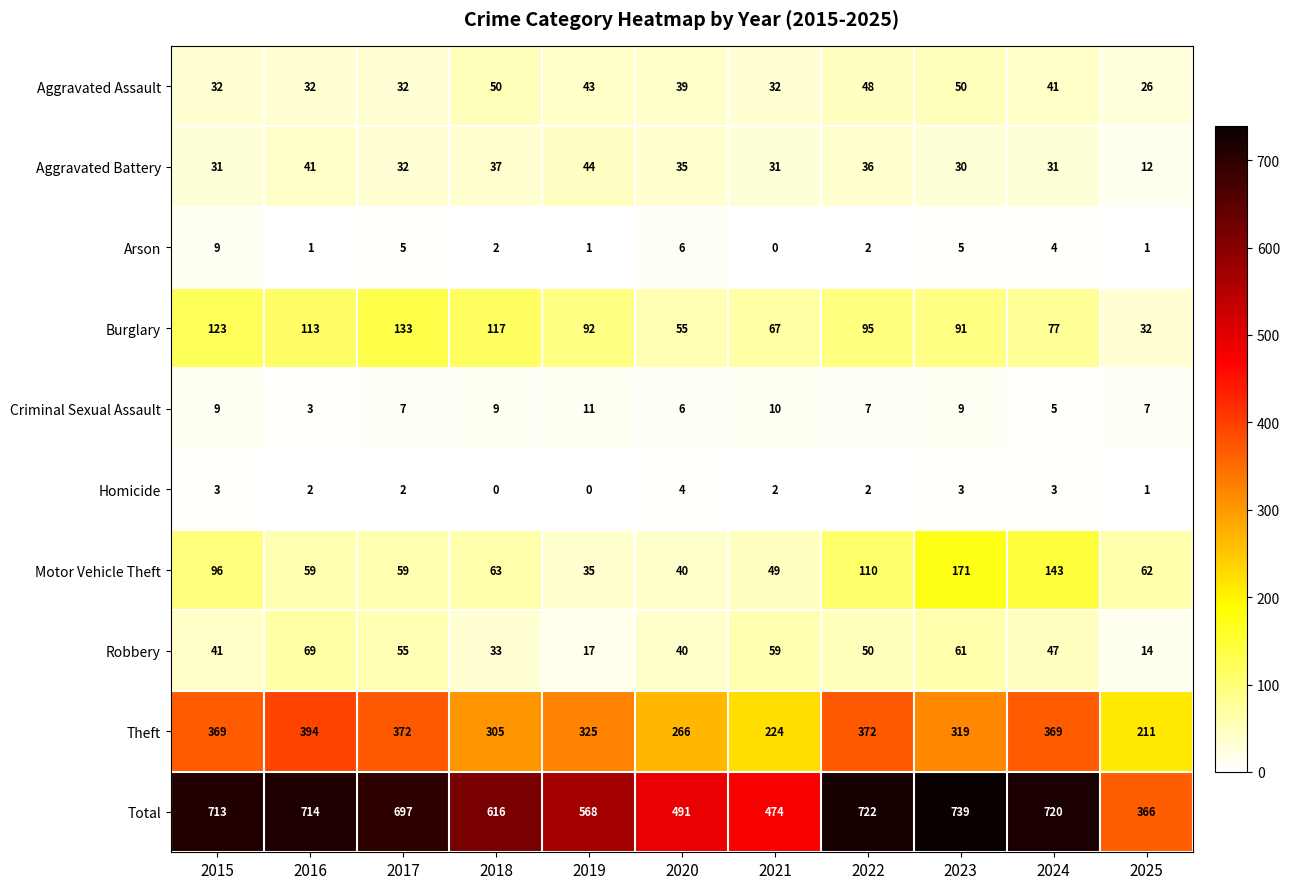

At which category is the sum across all series the highest?

2023